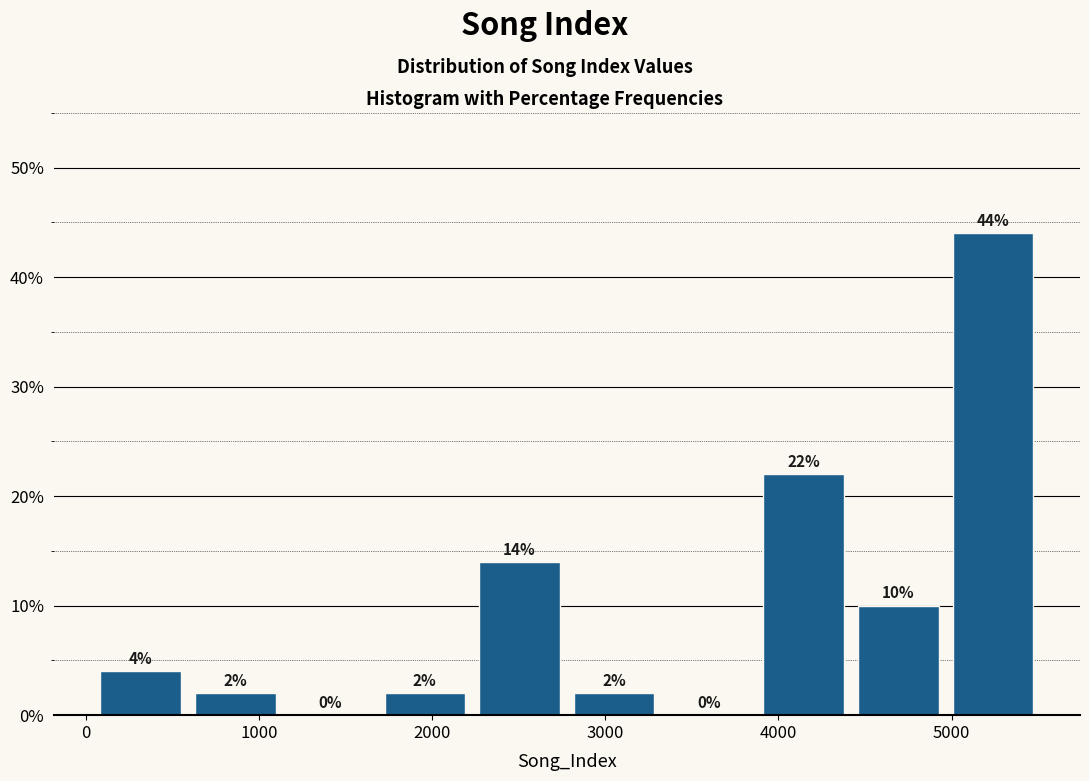

Reading left to right, transcribe this chart: for each bar, give the range it covers on the x-axis and its height. The bar edges are not printed on the chart, so give them approximately, as read against the axis.

0 to 600: 4
600 to 1100: 2
1100 to 1700: 0
1700 to 2200: 2
2200 to 2800: 14
2800 to 3300: 2
3300 to 3900: 0
3900 to 4400: 22
4400 to 5000: 10
5000 to 5500: 44